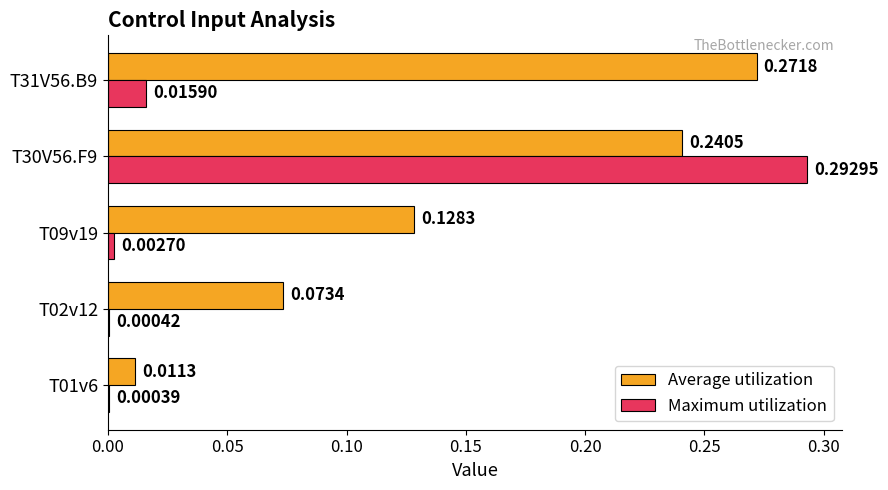

Which series has the largest total across all categories?

Average utilization